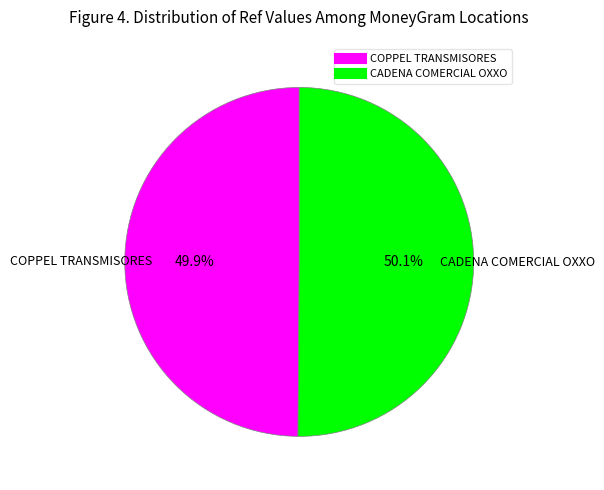

Does any single category account for the majority?

Yes